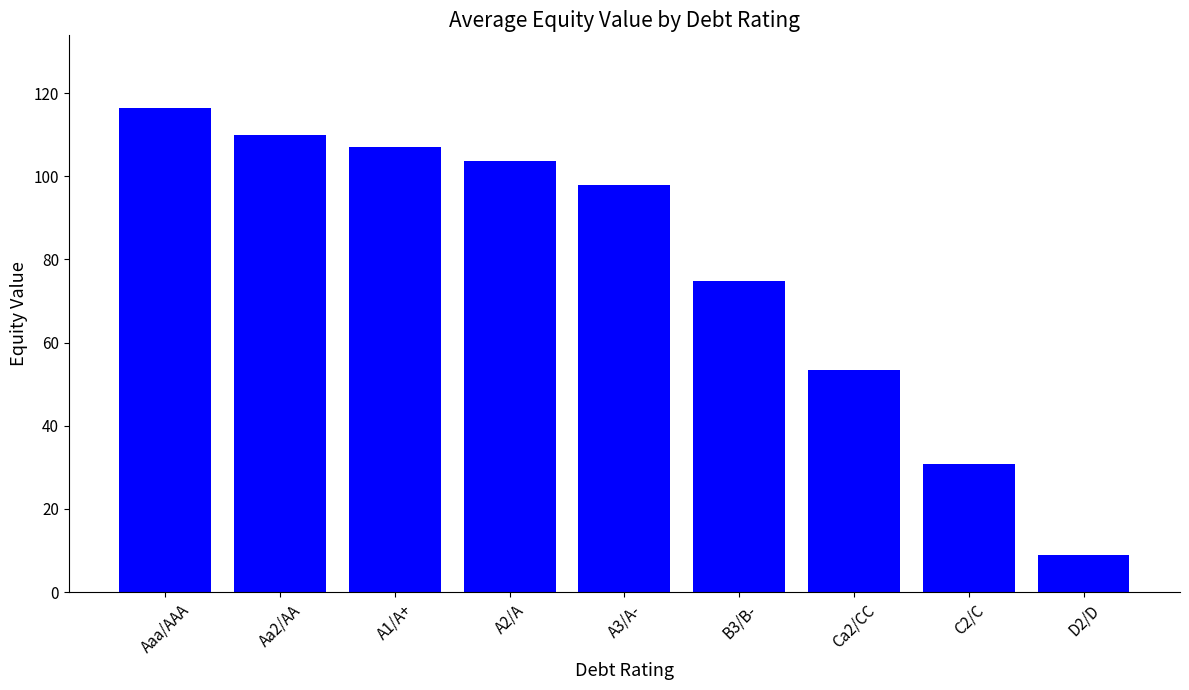

What is the approximate value at Ca2/CC?

53.5